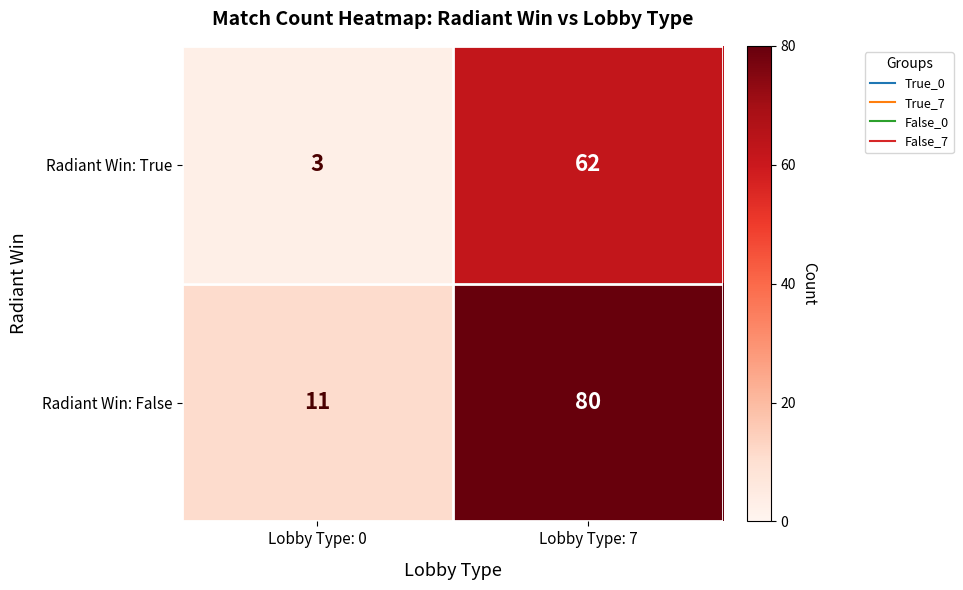

Reading right to left, what are all the values shown in this chart?

Radiant Win: True: Lobby Type: 7=62	Lobby Type: 0=3
Radiant Win: False: Lobby Type: 7=80	Lobby Type: 0=11